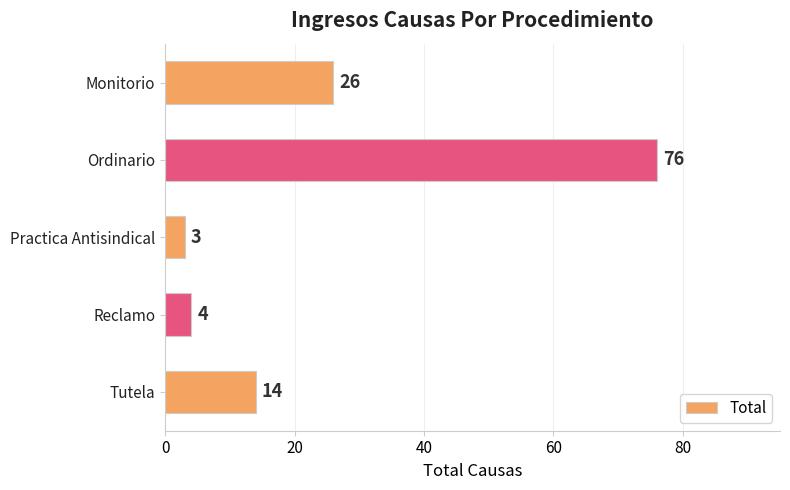

Reading top to bottom, list all the values displayed in this chart.

26	76	3	4	14